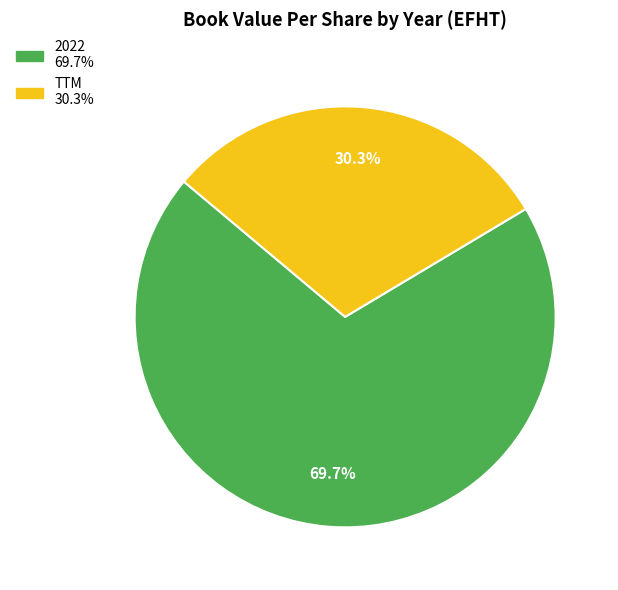

Count the number of slices in the pie.

2